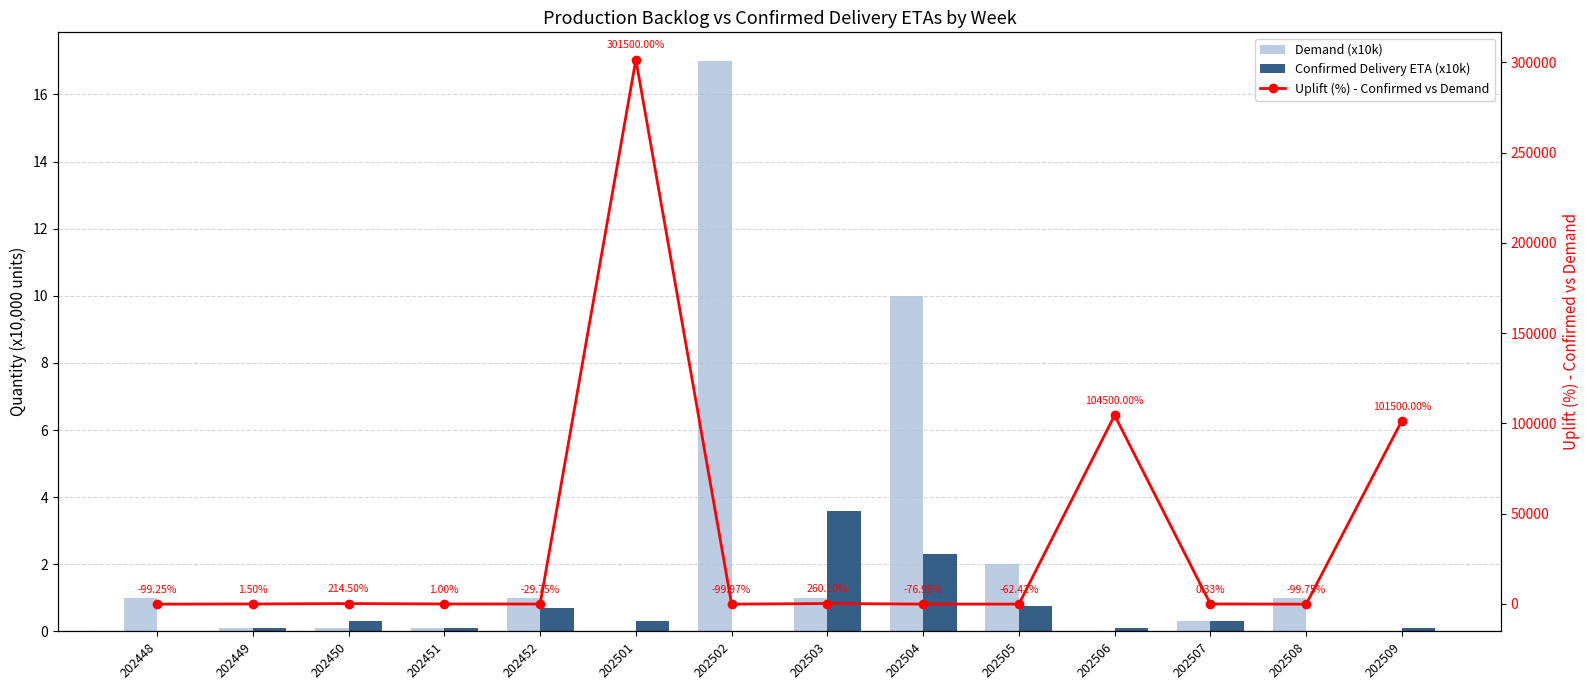

Which category has the highest value across all series?

202501